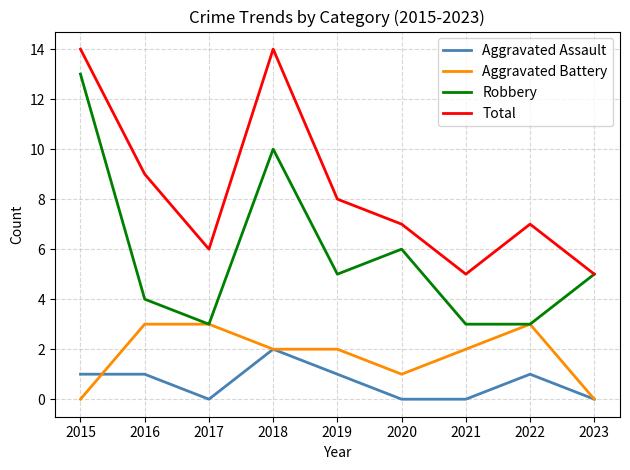

Reading left to right, extract all data points from this chart.

Aggravated Assault: 2015=1	2016=1	2017=0	2018=2	2019=1	2020=0	2021=0	2022=1	2023=0
Aggravated Battery: 2015=0	2016=3	2017=3	2018=2	2019=2	2020=1	2021=2	2022=3	2023=0
Robbery: 2015=13	2016=4	2017=3	2018=10	2019=5	2020=6	2021=3	2022=3	2023=5
Total: 2015=14	2016=9	2017=6	2018=14	2019=8	2020=7	2021=5	2022=7	2023=5